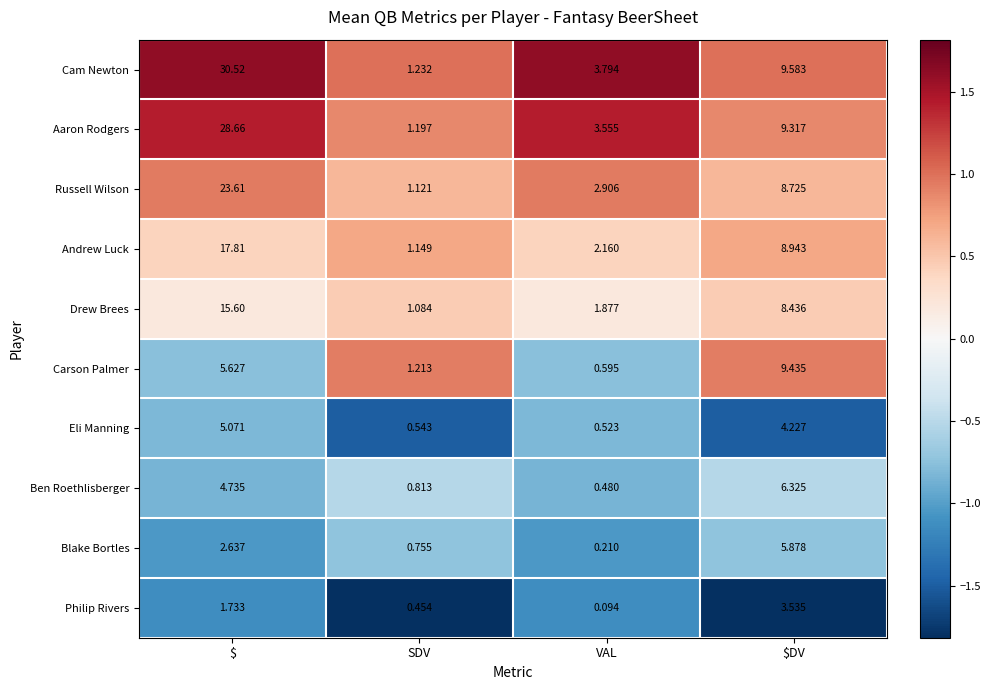

At which label is Russell Wilson closest to 12?

$DV